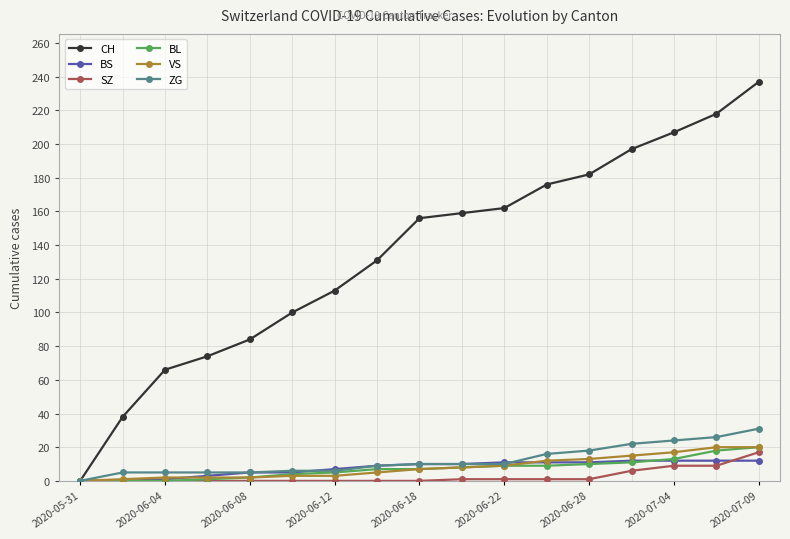

What is the maximum value shown in the chart?

237